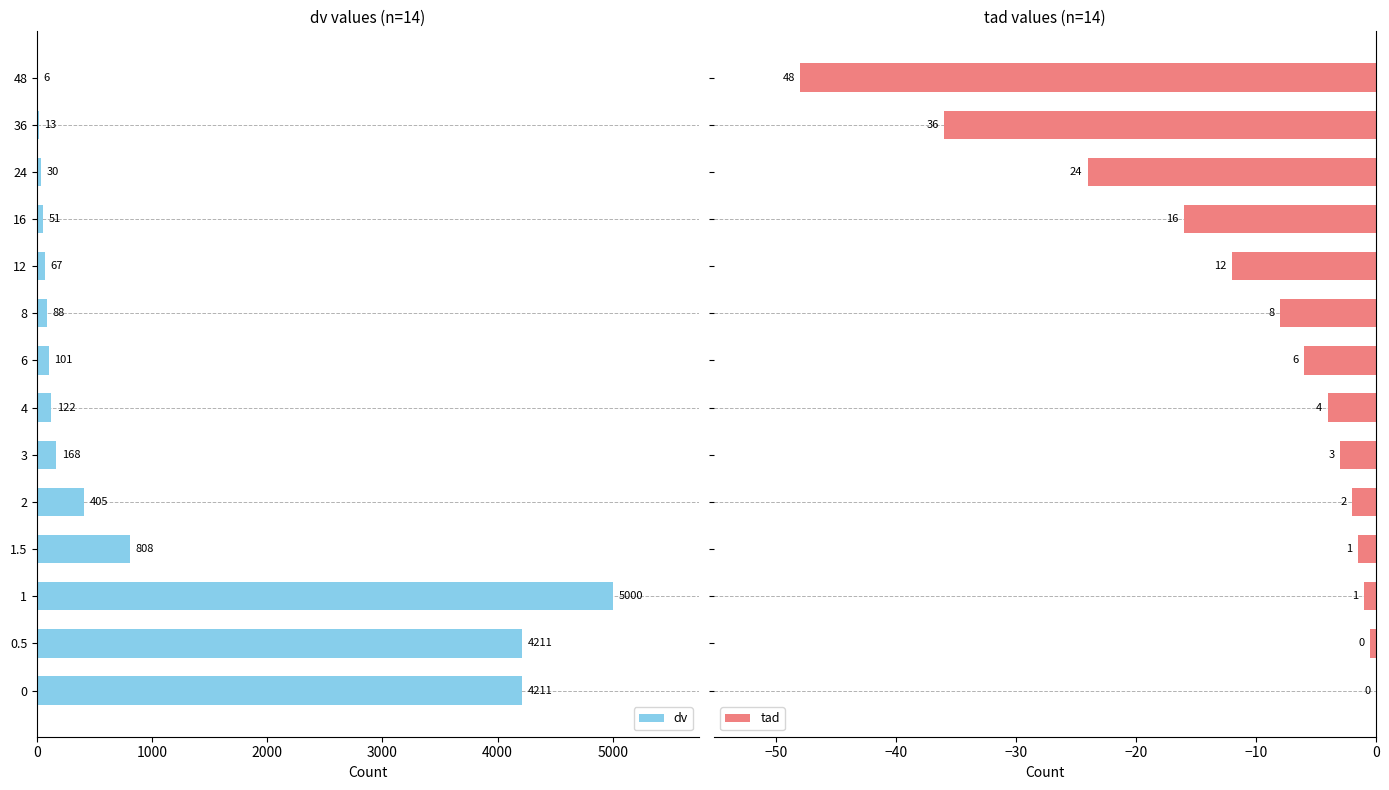

At which label is dv closest to 2503?

1.5